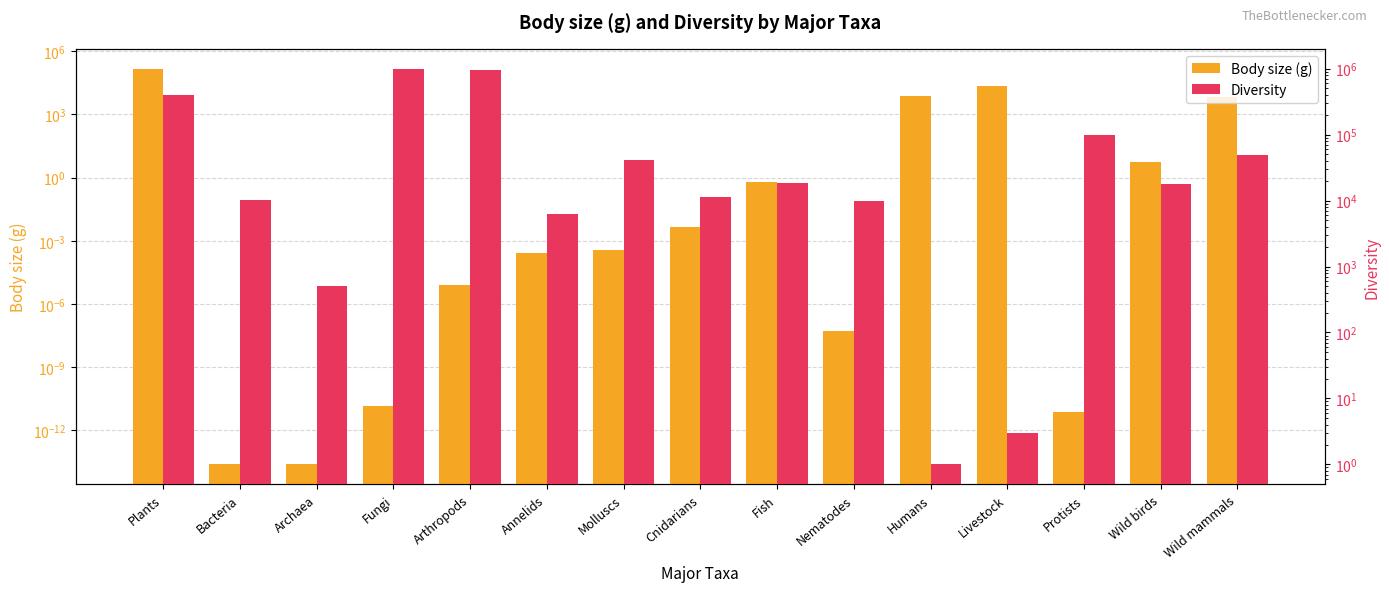

The value of Diversity at Bacteria is 10357.0. True or false?

True